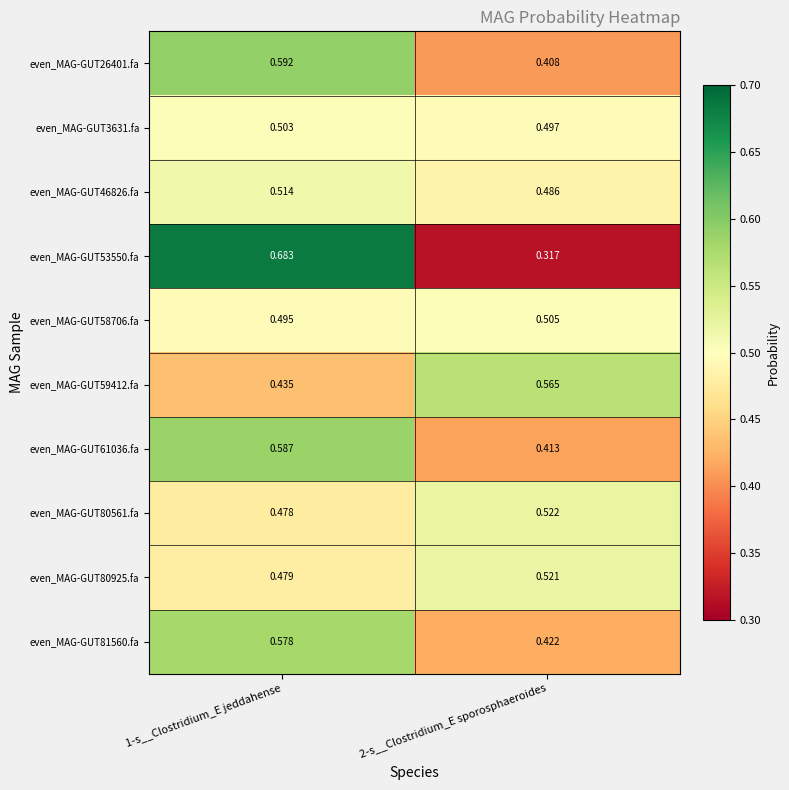

Reading left to right, transcribe all the data shown in this chart.

even_MAG-GUT26401.fa: 1-s__Clostridium_E jeddahense=0.6	2-s__Clostridium_E sporosphaeroides=0.4
even_MAG-GUT3631.fa: 1-s__Clostridium_E jeddahense=0.5	2-s__Clostridium_E sporosphaeroides=0.5
even_MAG-GUT46826.fa: 1-s__Clostridium_E jeddahense=0.5	2-s__Clostridium_E sporosphaeroides=0.5
even_MAG-GUT53550.fa: 1-s__Clostridium_E jeddahense=0.7	2-s__Clostridium_E sporosphaeroides=0.3
even_MAG-GUT58706.fa: 1-s__Clostridium_E jeddahense=0.5	2-s__Clostridium_E sporosphaeroides=0.5
even_MAG-GUT59412.fa: 1-s__Clostridium_E jeddahense=0.4	2-s__Clostridium_E sporosphaeroides=0.6
even_MAG-GUT61036.fa: 1-s__Clostridium_E jeddahense=0.6	2-s__Clostridium_E sporosphaeroides=0.4
even_MAG-GUT80561.fa: 1-s__Clostridium_E jeddahense=0.5	2-s__Clostridium_E sporosphaeroides=0.5
even_MAG-GUT80925.fa: 1-s__Clostridium_E jeddahense=0.5	2-s__Clostridium_E sporosphaeroides=0.5
even_MAG-GUT81560.fa: 1-s__Clostridium_E jeddahense=0.6	2-s__Clostridium_E sporosphaeroides=0.4